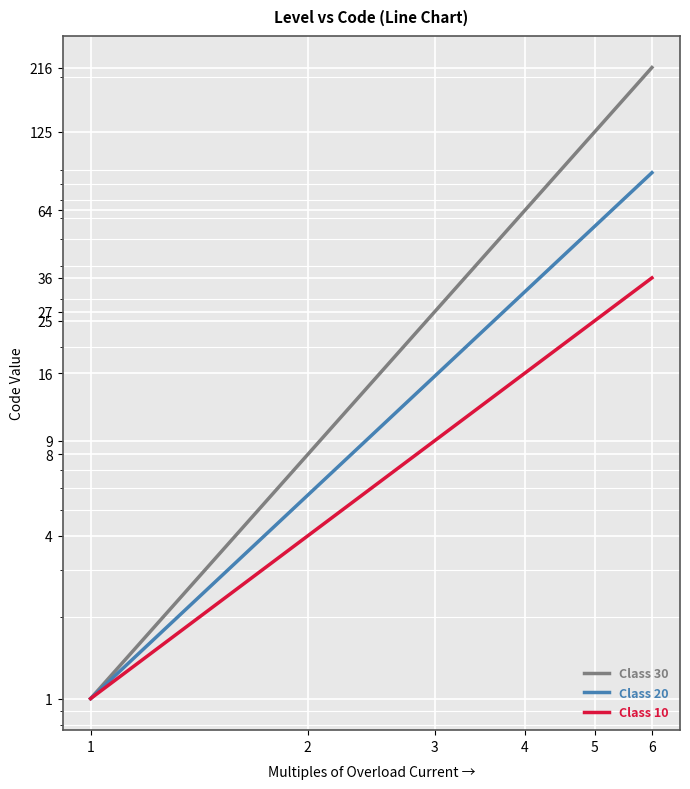

What is the spread (max minus min) of values at 4?

48.0